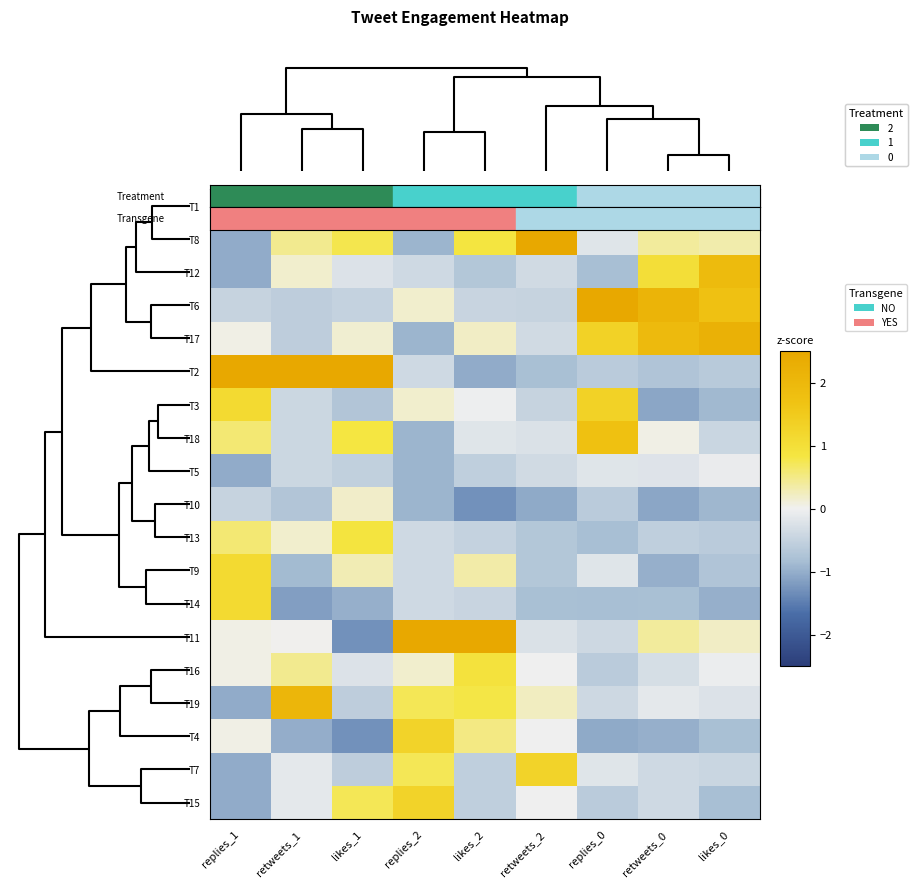

What is the spread (max minus min) of values at retweets_0?

3.2